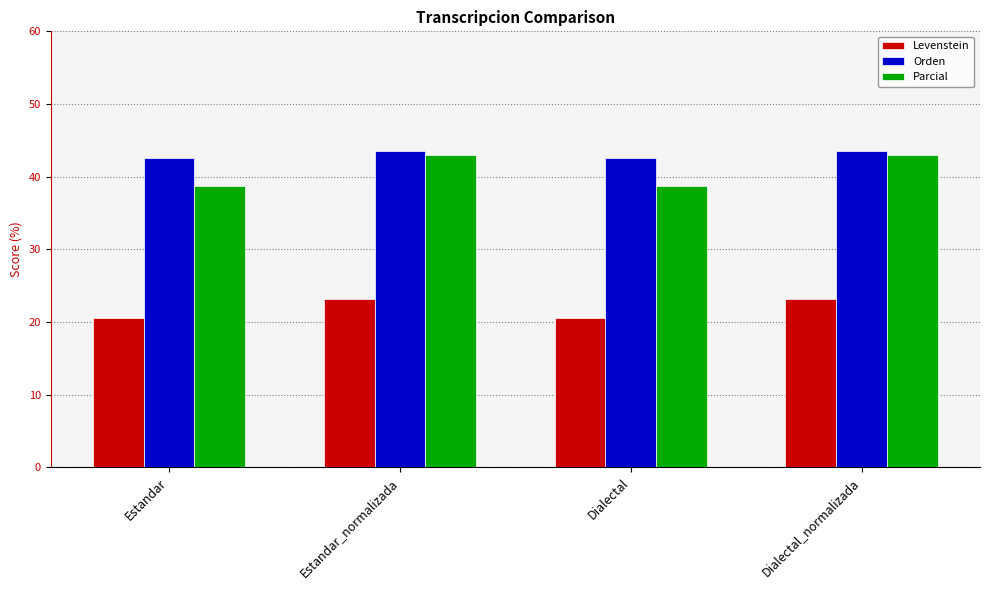

How many bars are there in total?

12